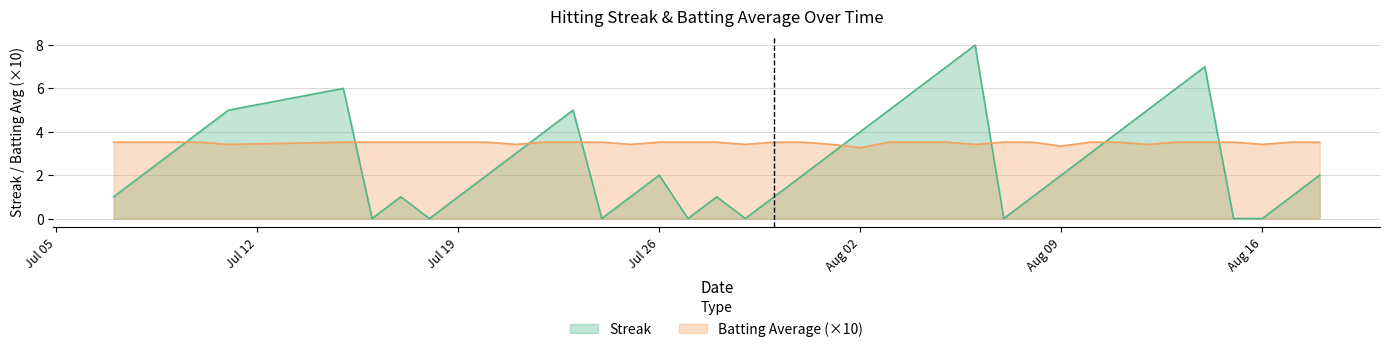

What is the difference between the second highest and second lowest values in the batting_avg series?

0.2